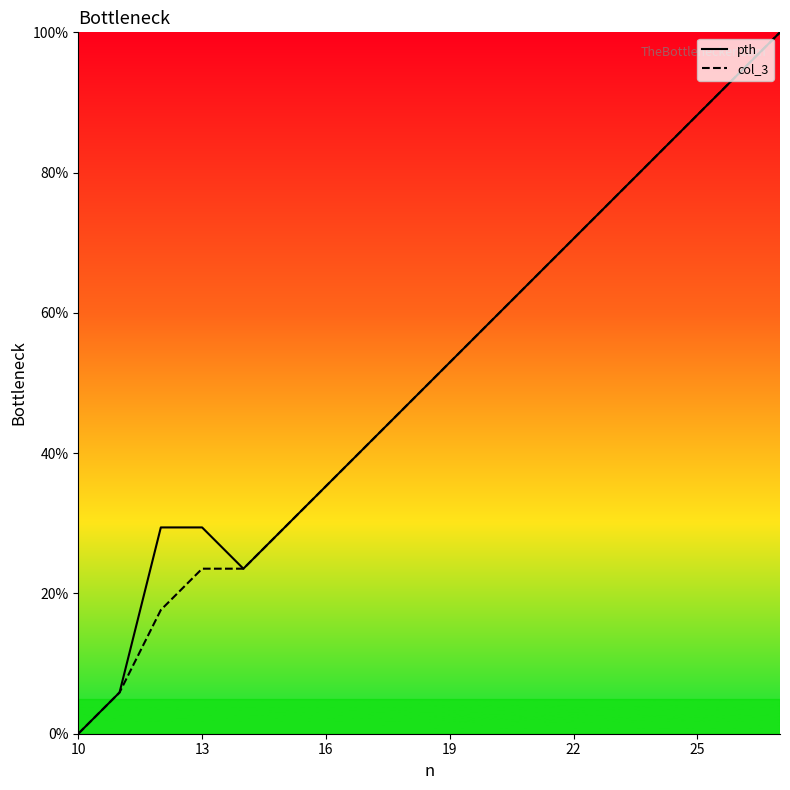

What is the maximum value shown in the chart?

100.0